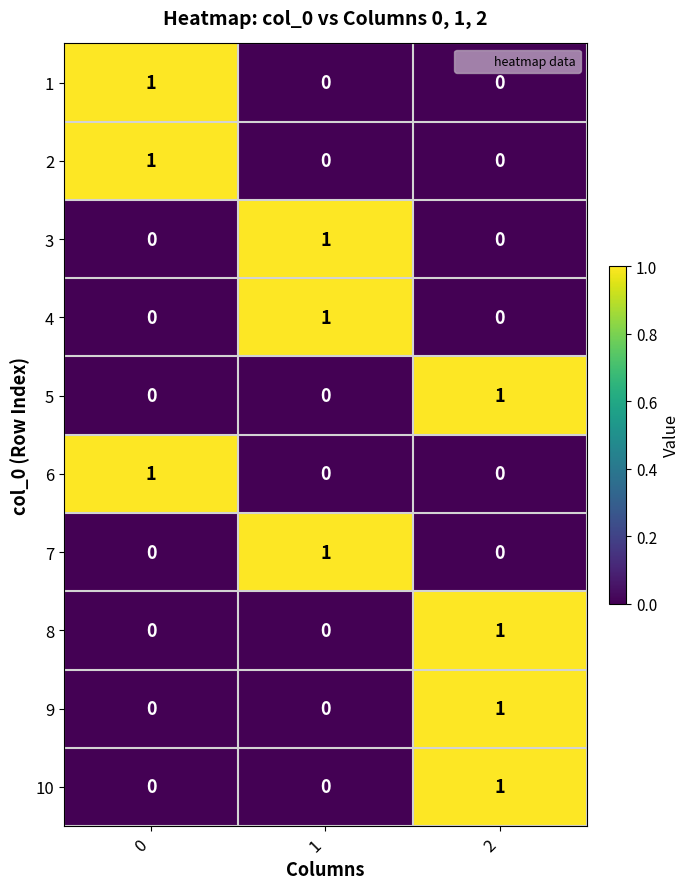

True or false: 9 has a value of 0 at 1.

True